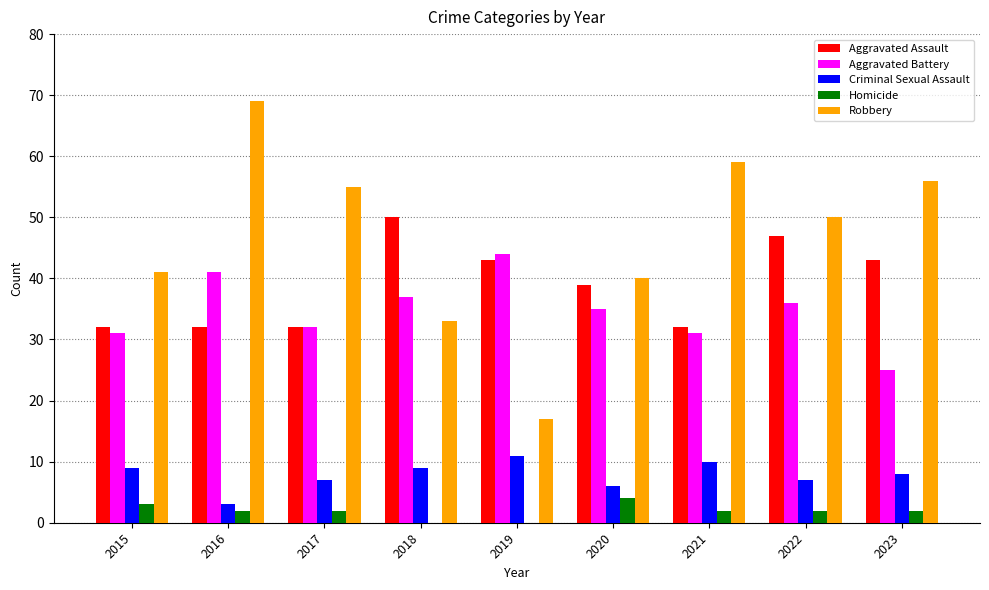

The Criminal Sexual Assault series shows 9 at 2018. True or false?

True